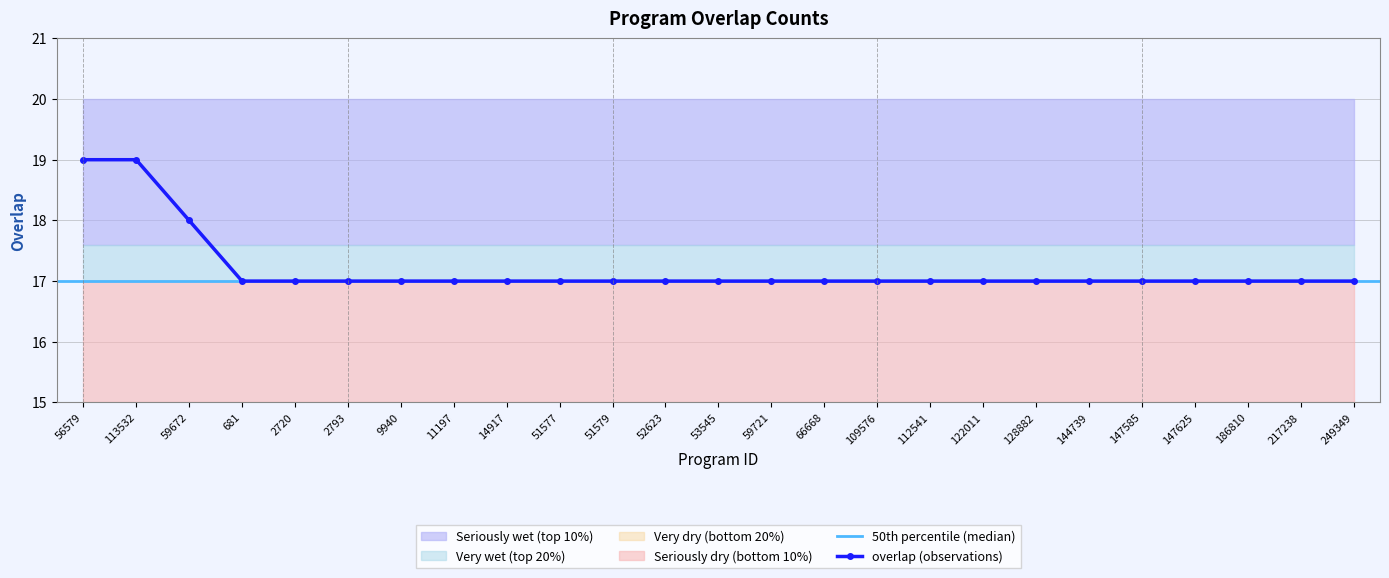

What is the value of the 19th point from the left?

17